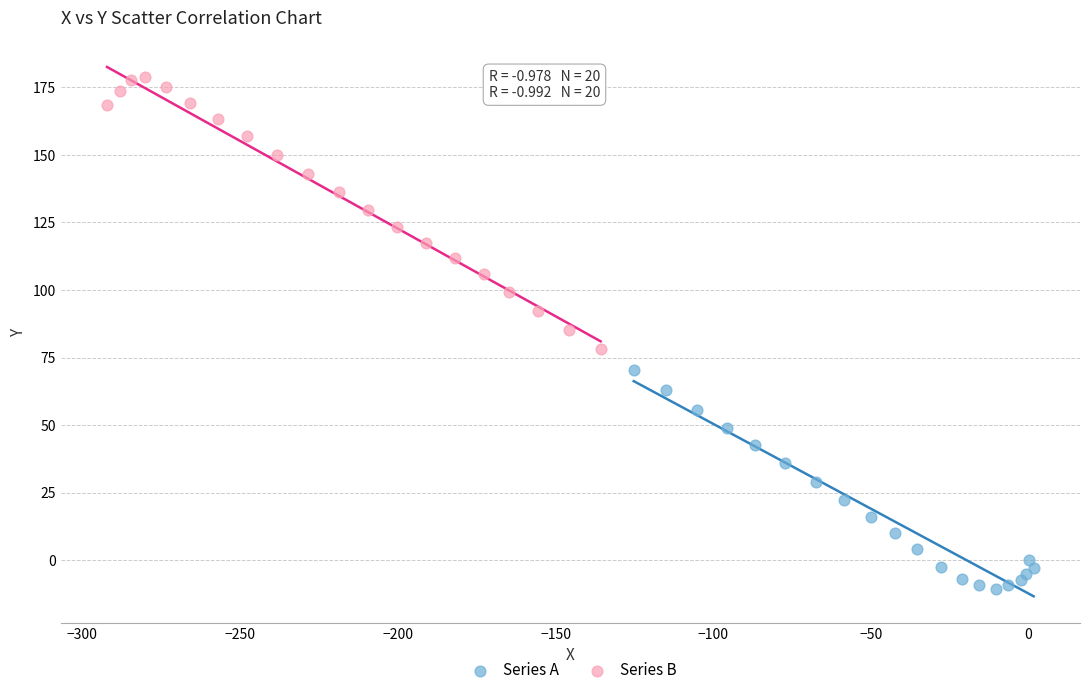

Which series contains the lowest Y value?

Series A